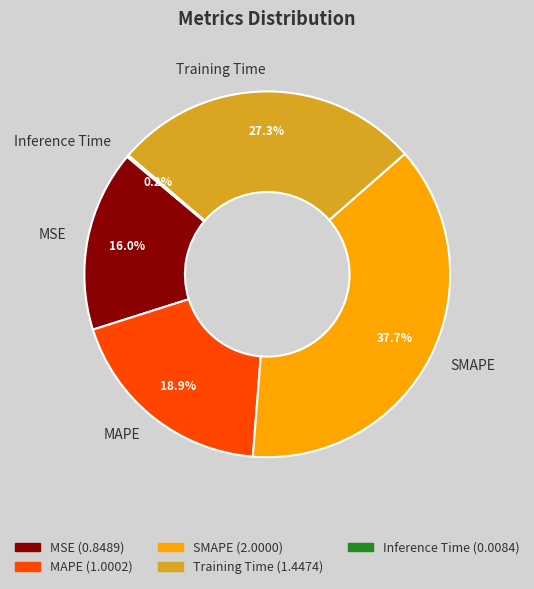

What percentage is NOT represented by Training Time?

72.7%